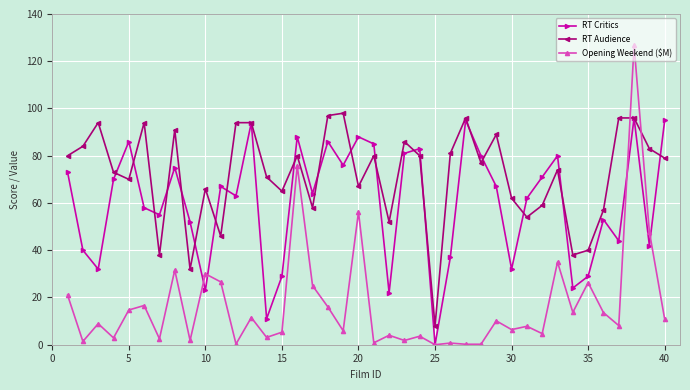

Which series has the largest total across all categories?

RT Audience